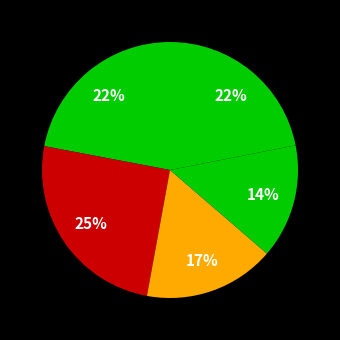

Is there a majority slice in this chart?

No